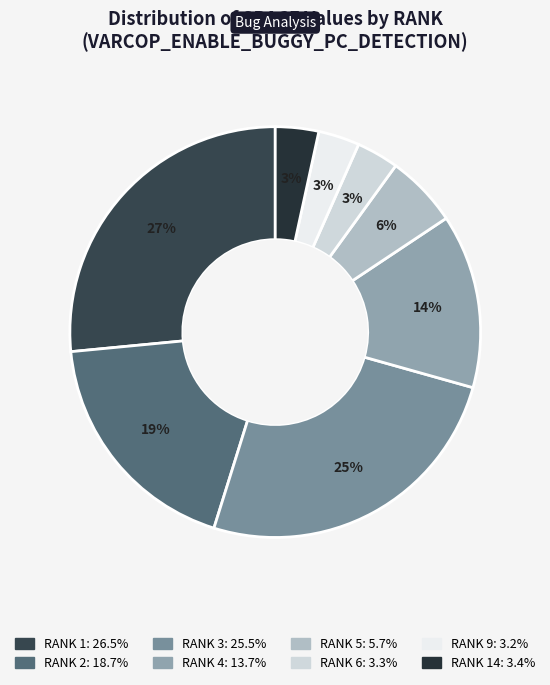

Count the number of slices in the pie.

8